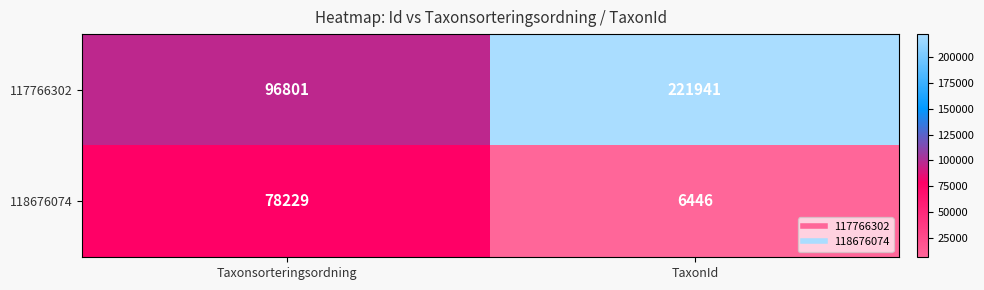

What is the difference between the maximum and minimum values in the 118676074 series?

71783